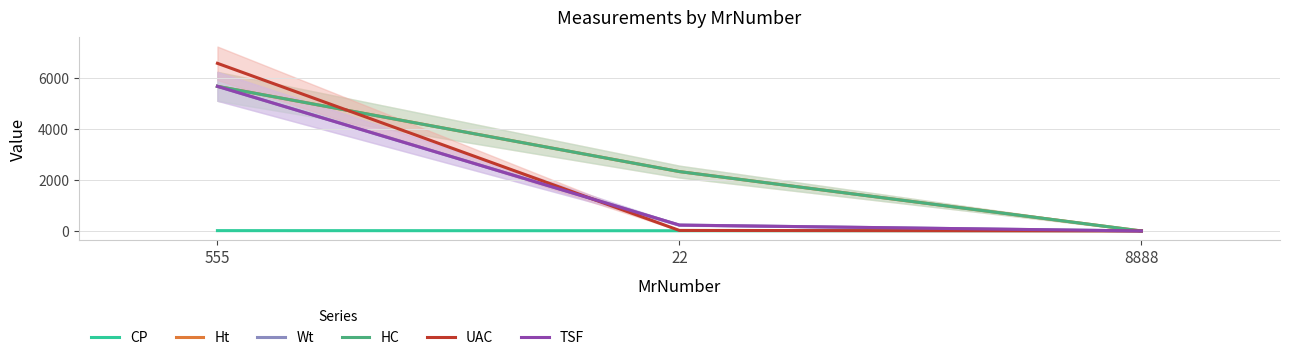

What is the total value across all series at 22?

5145